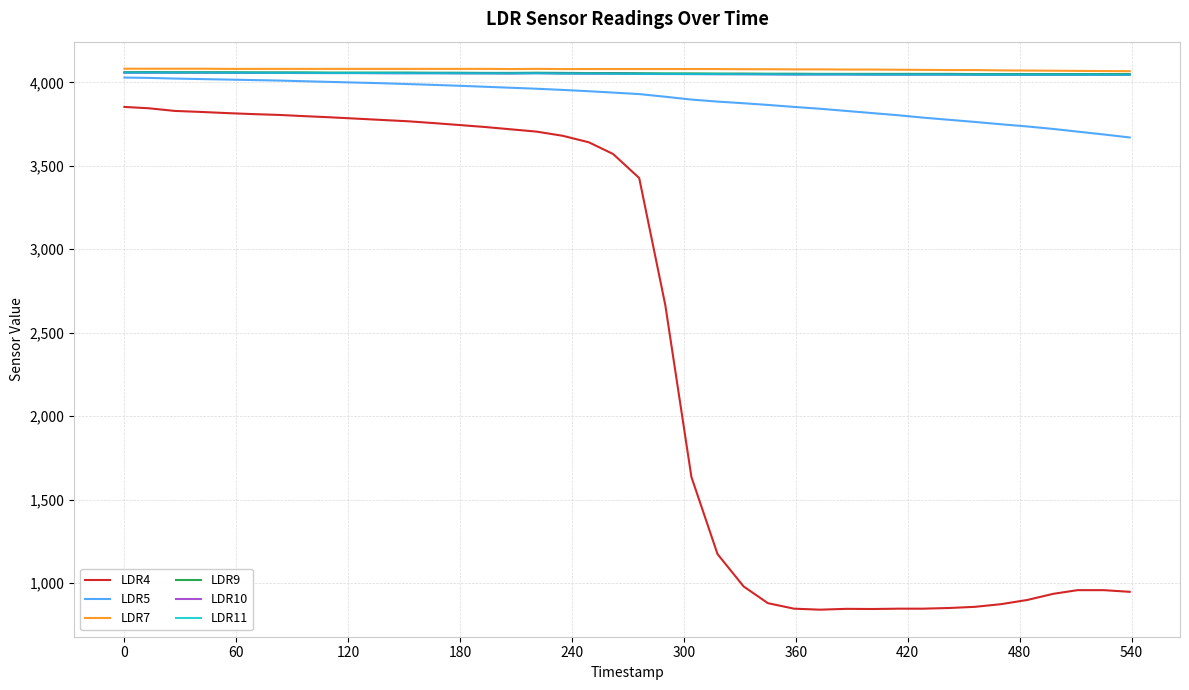

What is the maximum value for LDR9?

4062